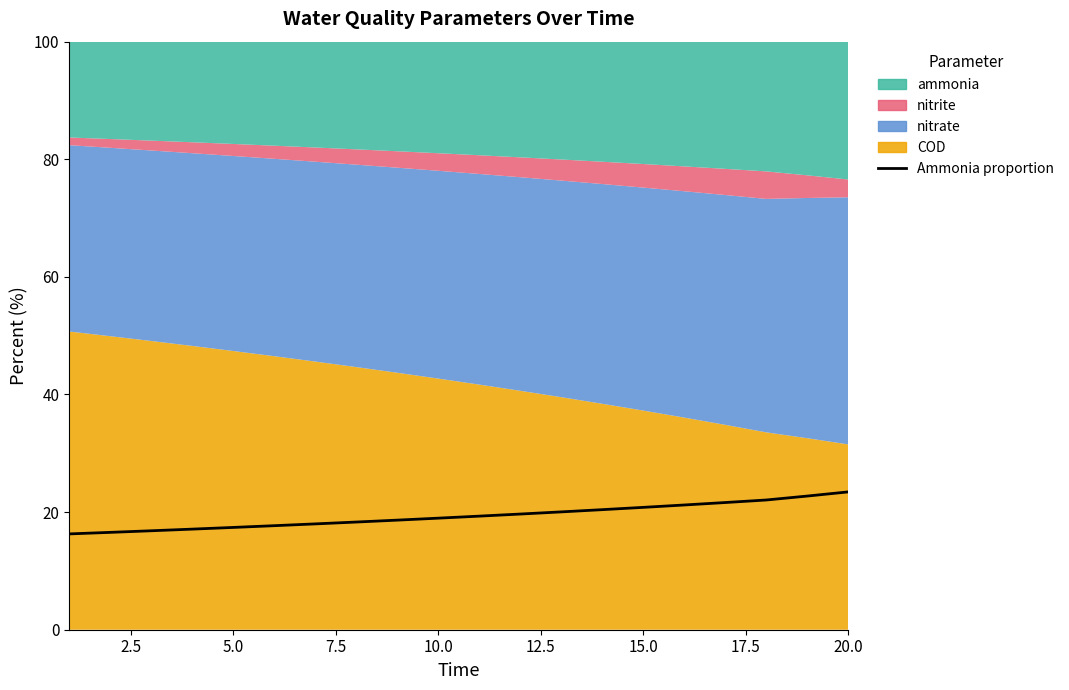

Approximately how many times larger is the value at 7.5 compared to 2.5?

1.0